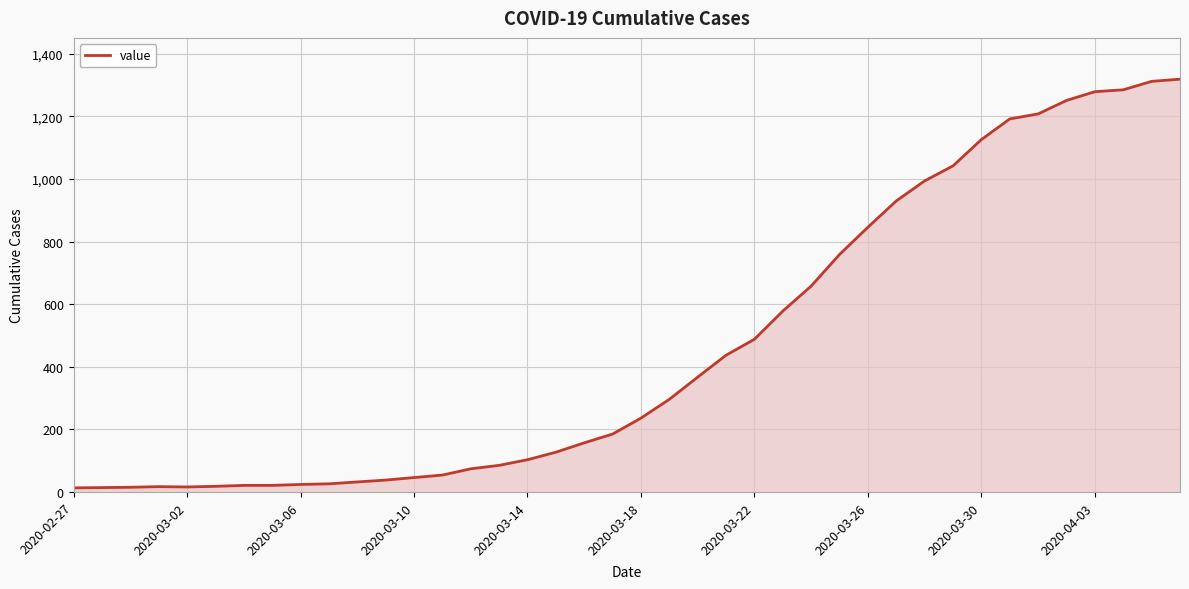

What is the greatest value displayed?

1319